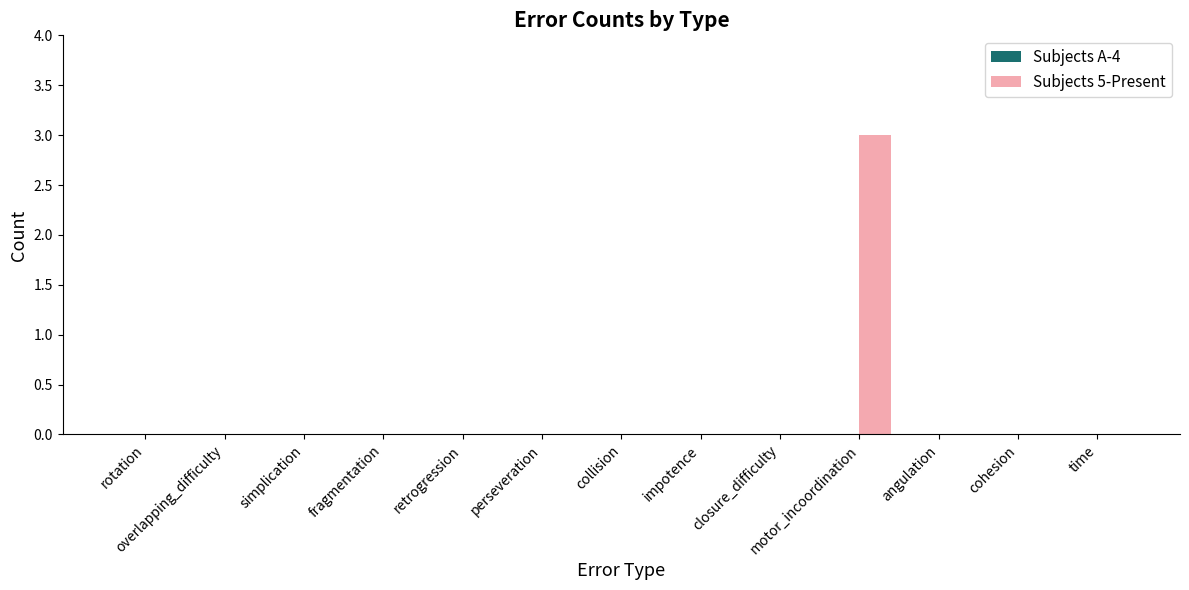

Which label corresponds to the largest value in the chart?

motor_incoordination